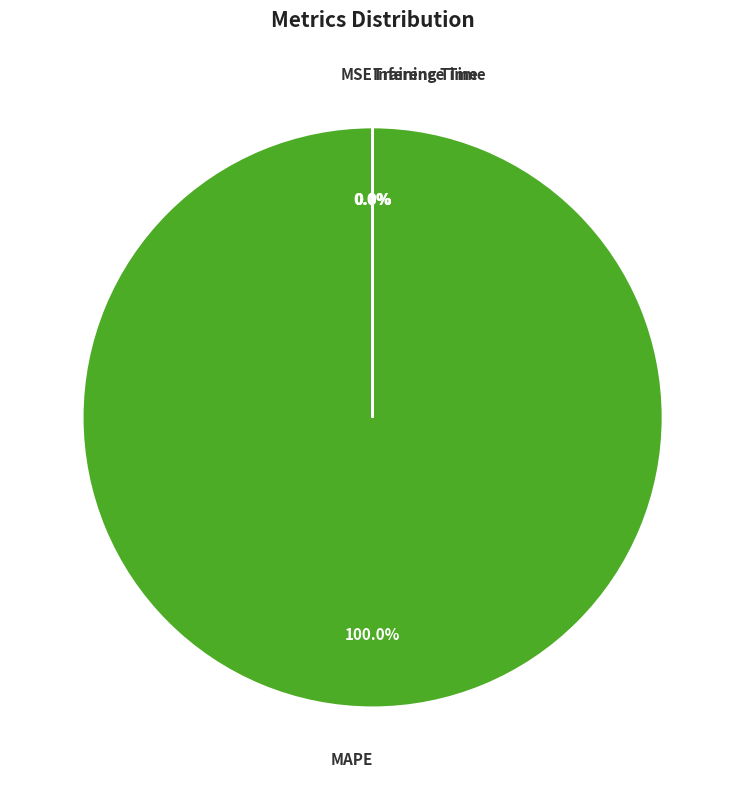

To the nearest percent, what is the combined percentage of MAPE and Inference Time?

100%